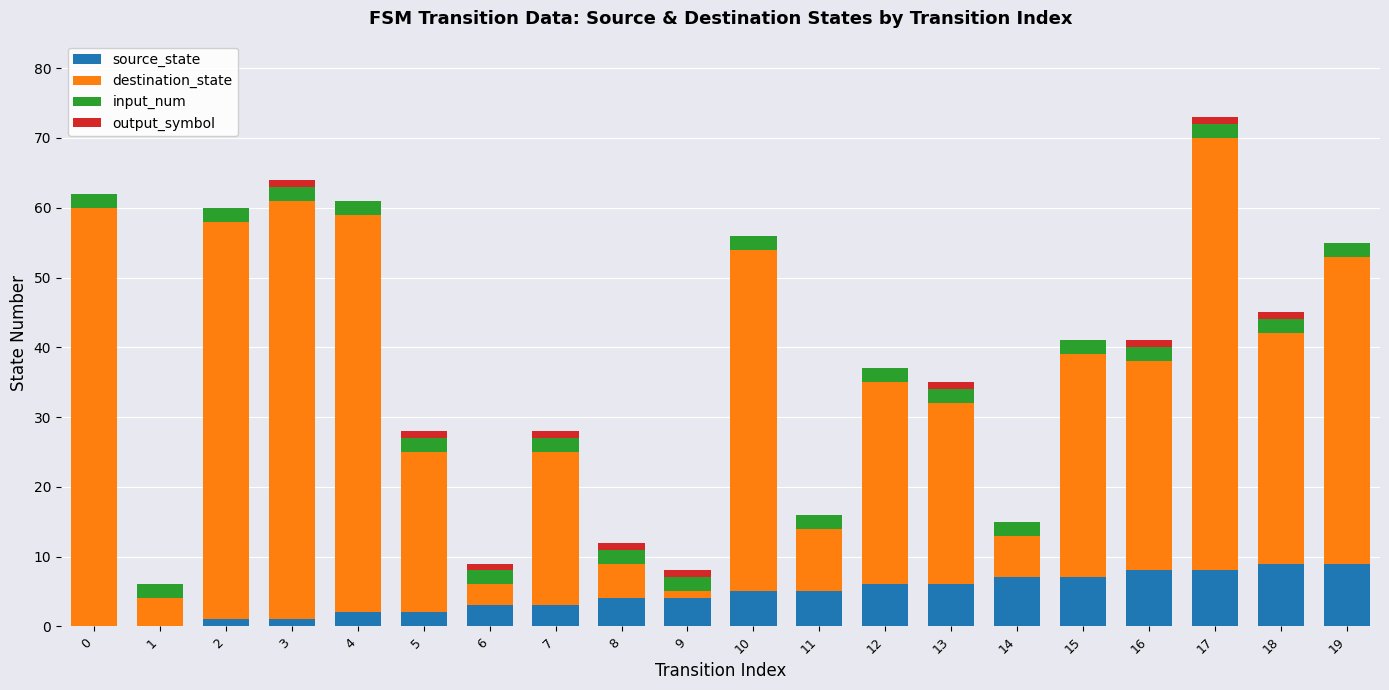

At which category is the sum across all series the highest?

17